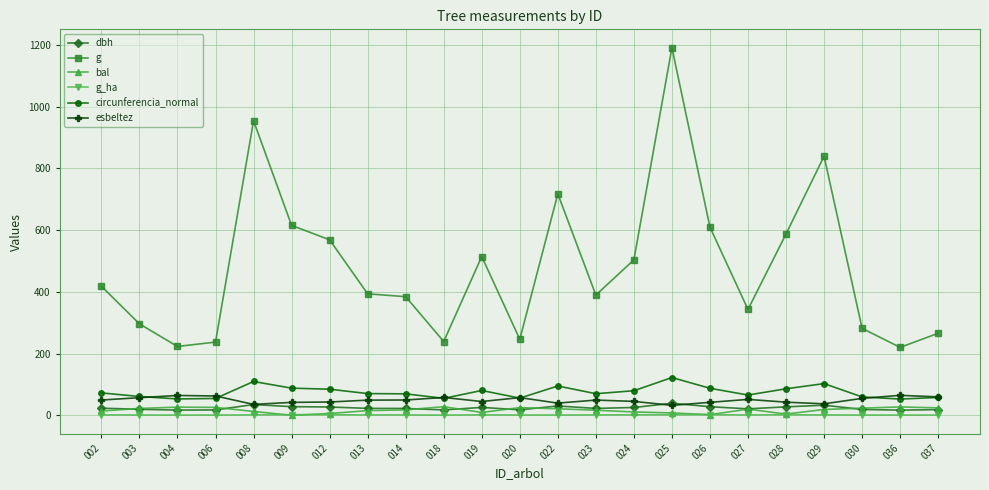

At how many categories does at least one series exceed 359?

14